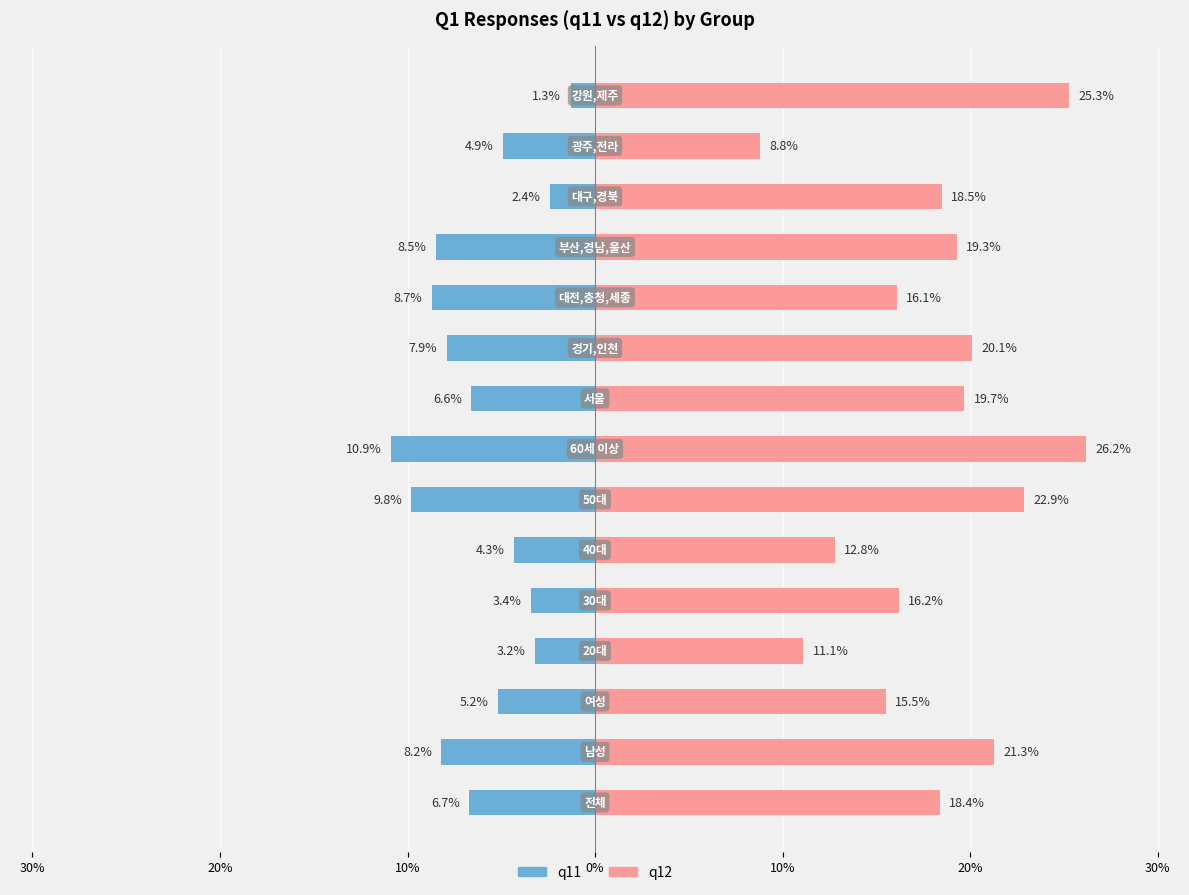

Is it true that q11 equals -11.2 at 40%?

False